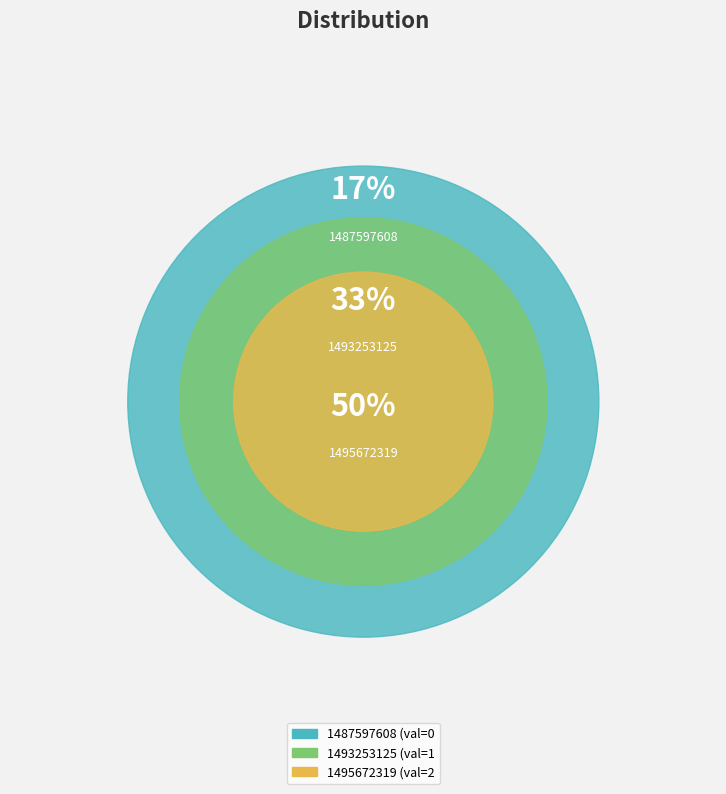

To the nearest percent, what is the average slice percentage?

33%